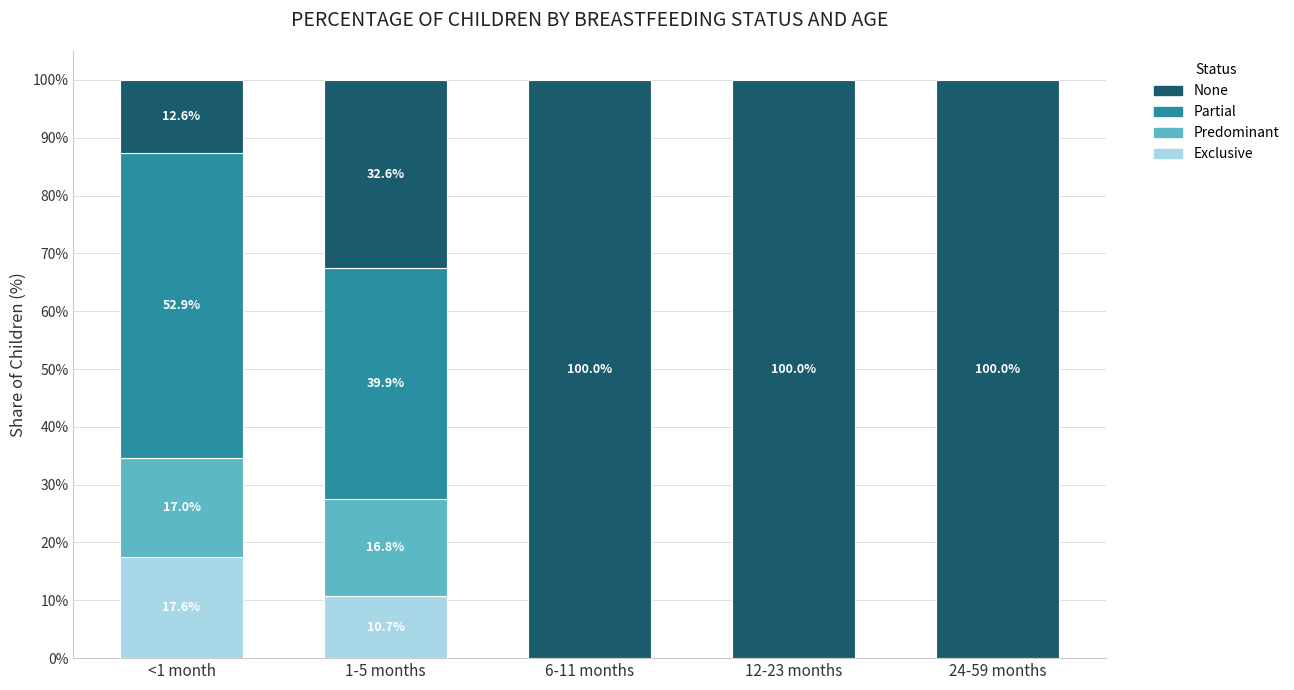

Are the bars horizontal?

No